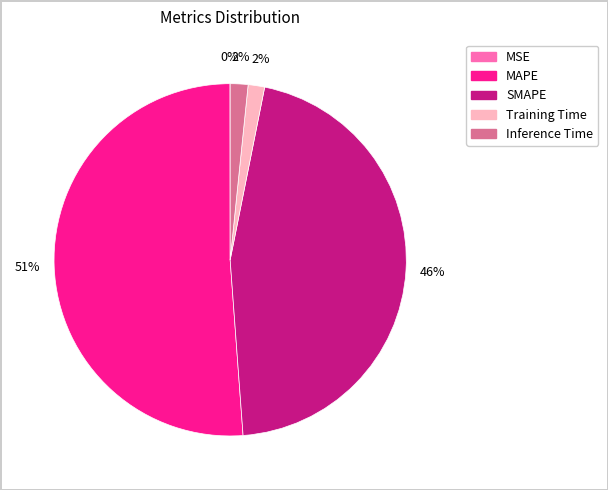

What percentage is the SMAPE slice, to the nearest percent?

46%